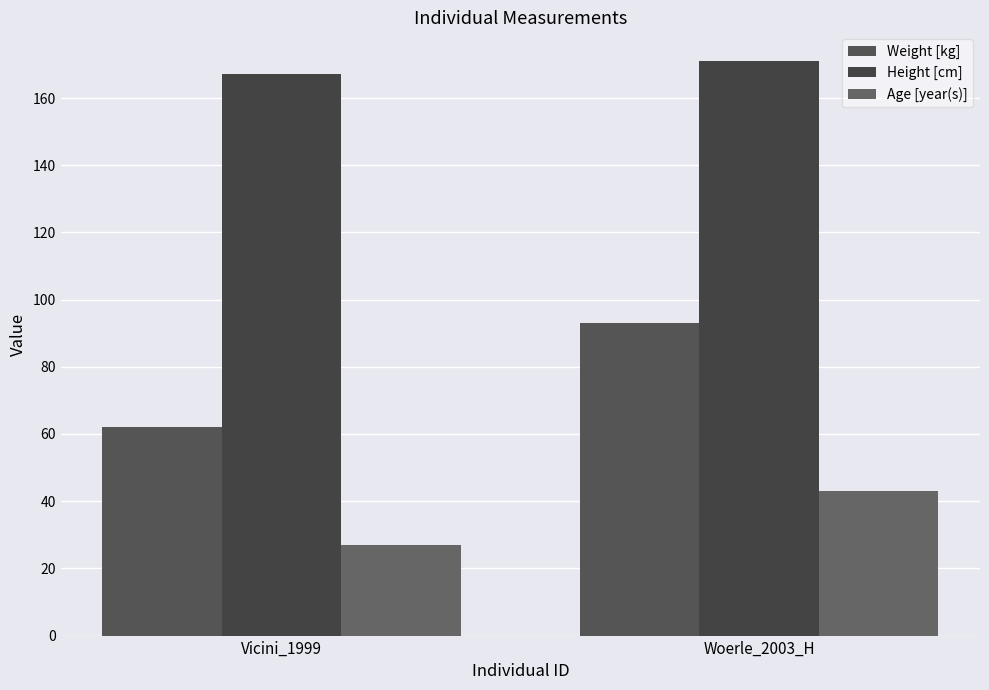

What is the value of the Age [year(s)] bar at the 1st from the left?

27